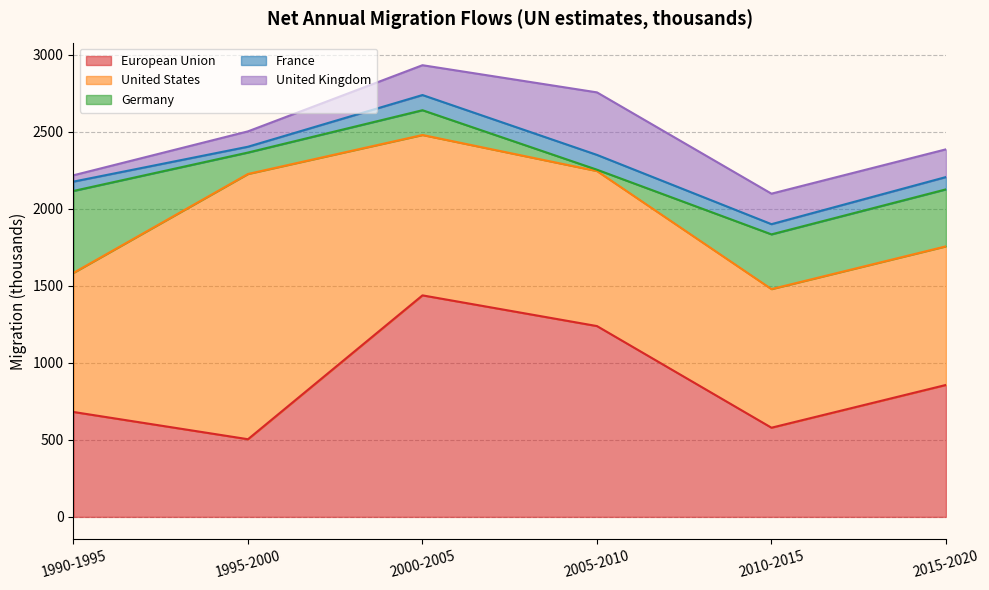

How many intersections are there between Germany and France?

2